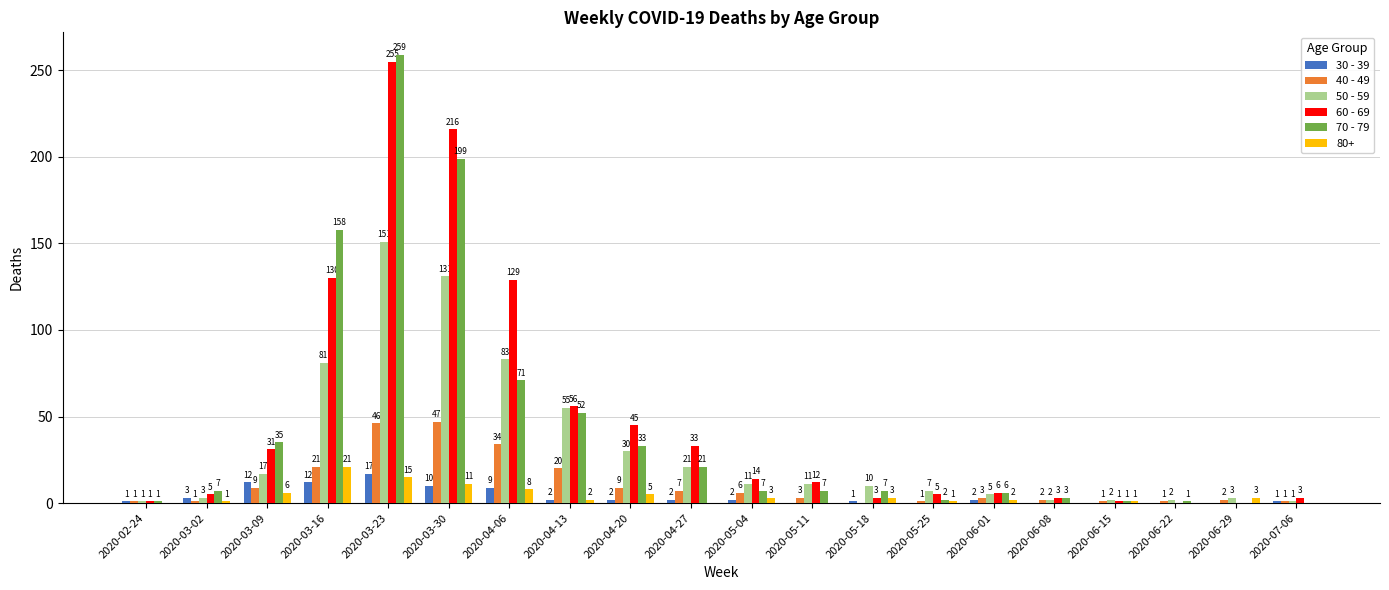

Which series changed the most between 2020-05-04 and 2020-06-29?

60 - 69